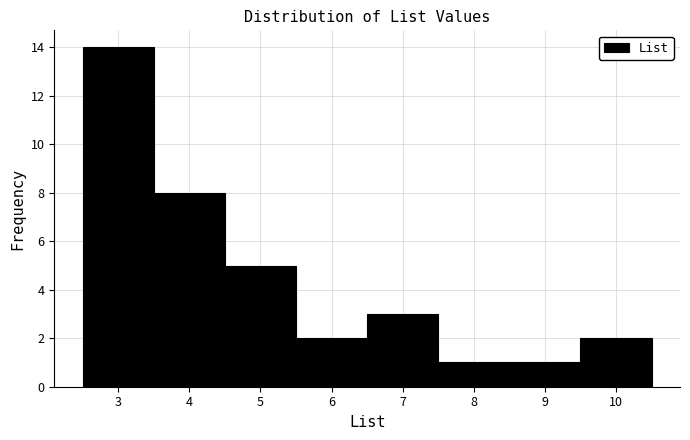

Reading left to right, list every bar in this chart as the range it spans on the x-axis followed by its height. The values are not printed on the chart, so give them approximately, as read against the axis.

2.5 to 3.5: 14
3.5 to 4.5: 8
4.5 to 5.5: 5
5.5 to 6.5: 2
6.5 to 7.5: 3
7.5 to 8.5: 1
8.5 to 9.5: 1
9.5 to 10.5: 2